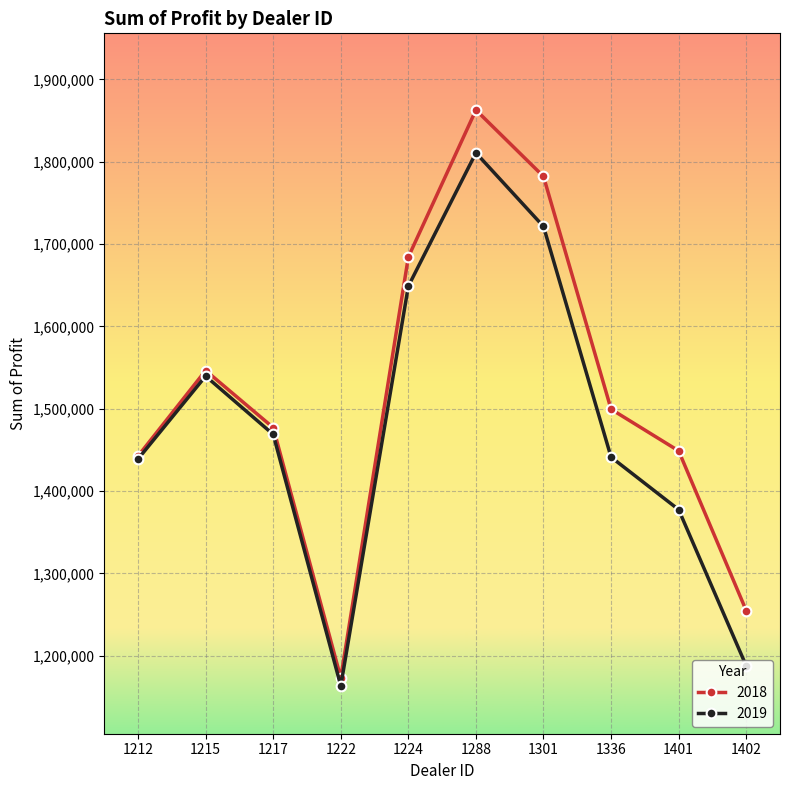

Which series changed the most between 1288 and 1402?

2019